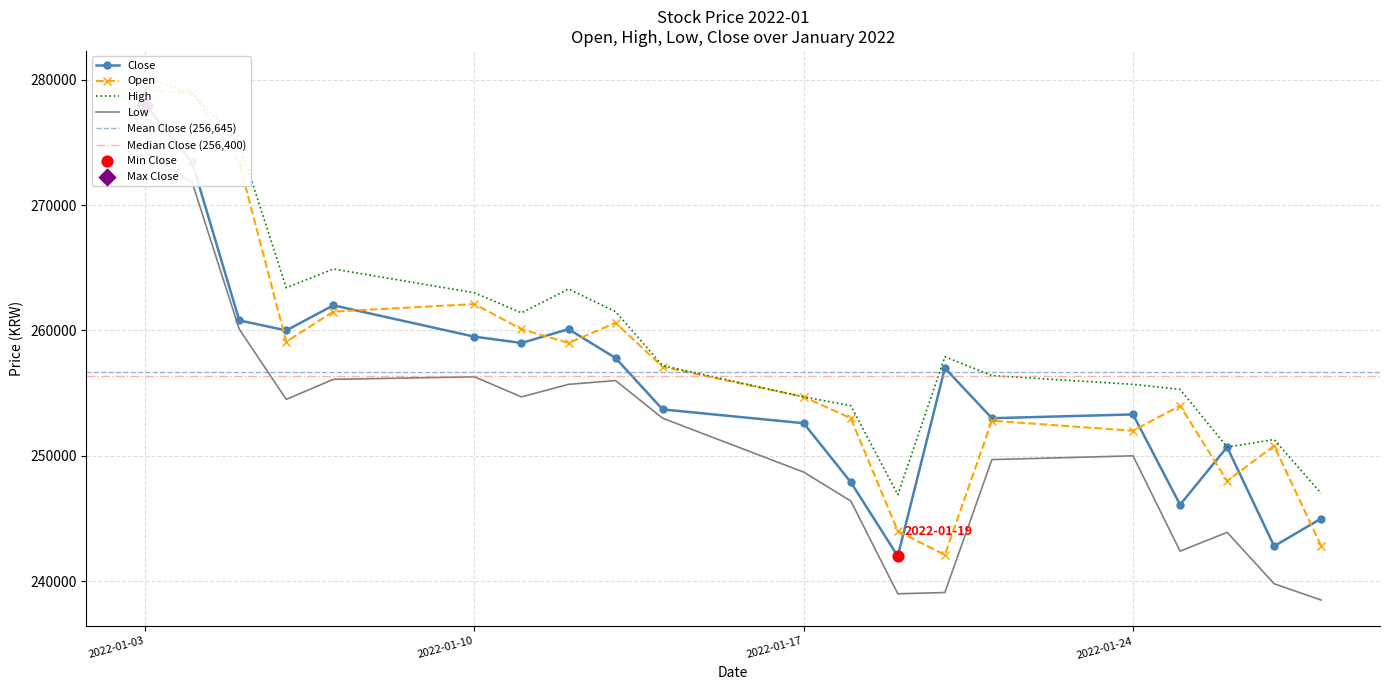

At how many categories does at least one series exceed 278316?

2